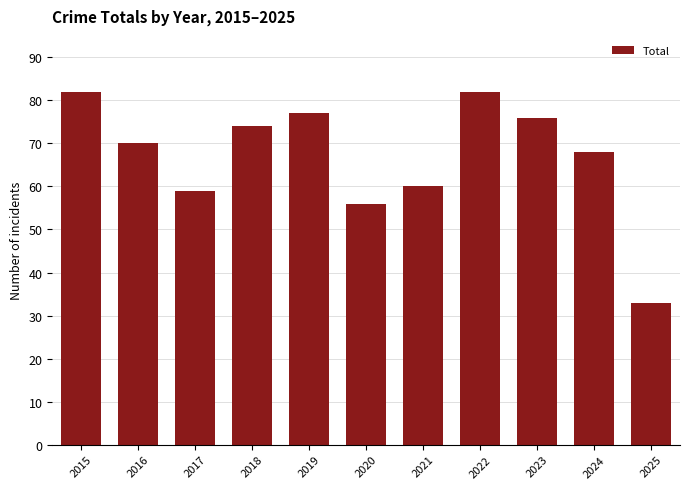

Reading right to left, transcribe all the data shown in this chart.

33	68	76	82	60	56	77	74	59	70	82